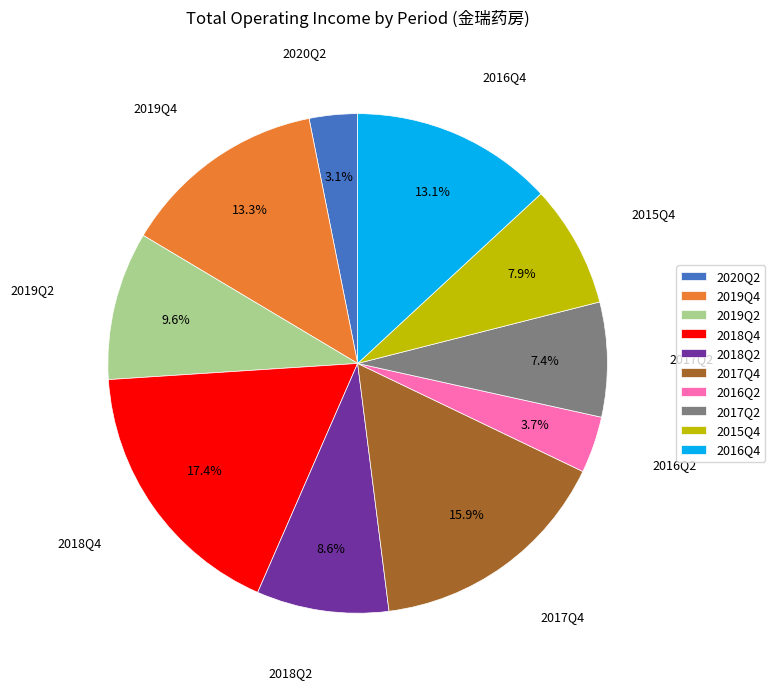

To the nearest percent, what is the difference between the largest and smallest slice percentages?

14%